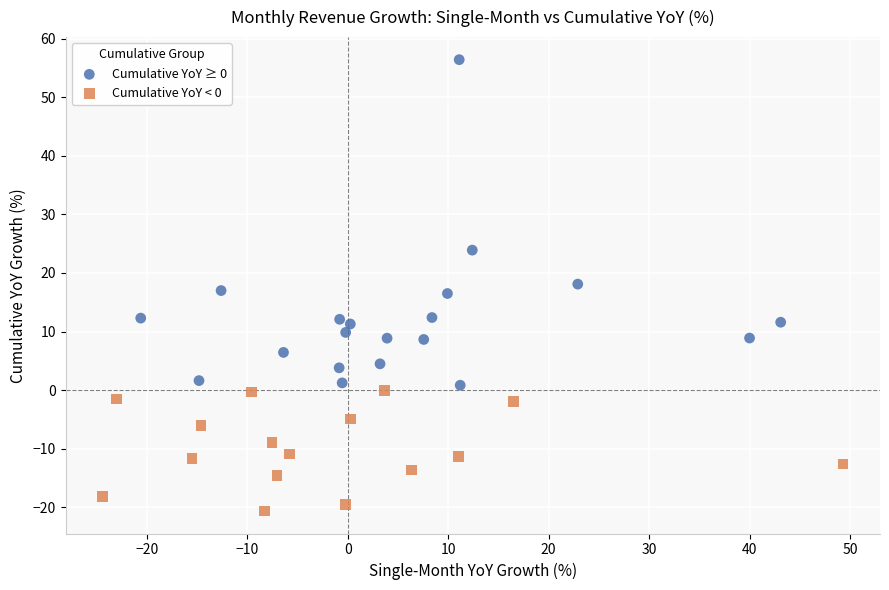

Which series contains the highest Y value?

Cumulative YoY ≥ 0